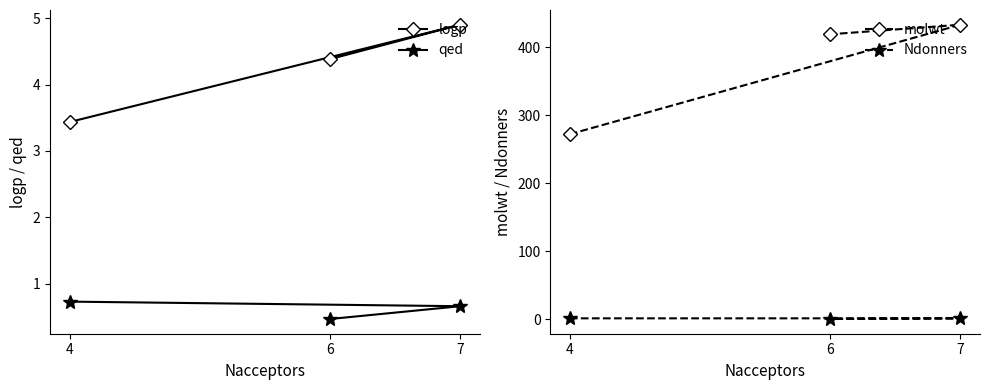

Reading left to right, what are all the values shown in this chart?

logp: 3.4	4.9	4.4
qed: 0.7	0.7	0.5
molwt: 272.0	433.2	419.2
Ndonners: 1.0	1.0	0.0